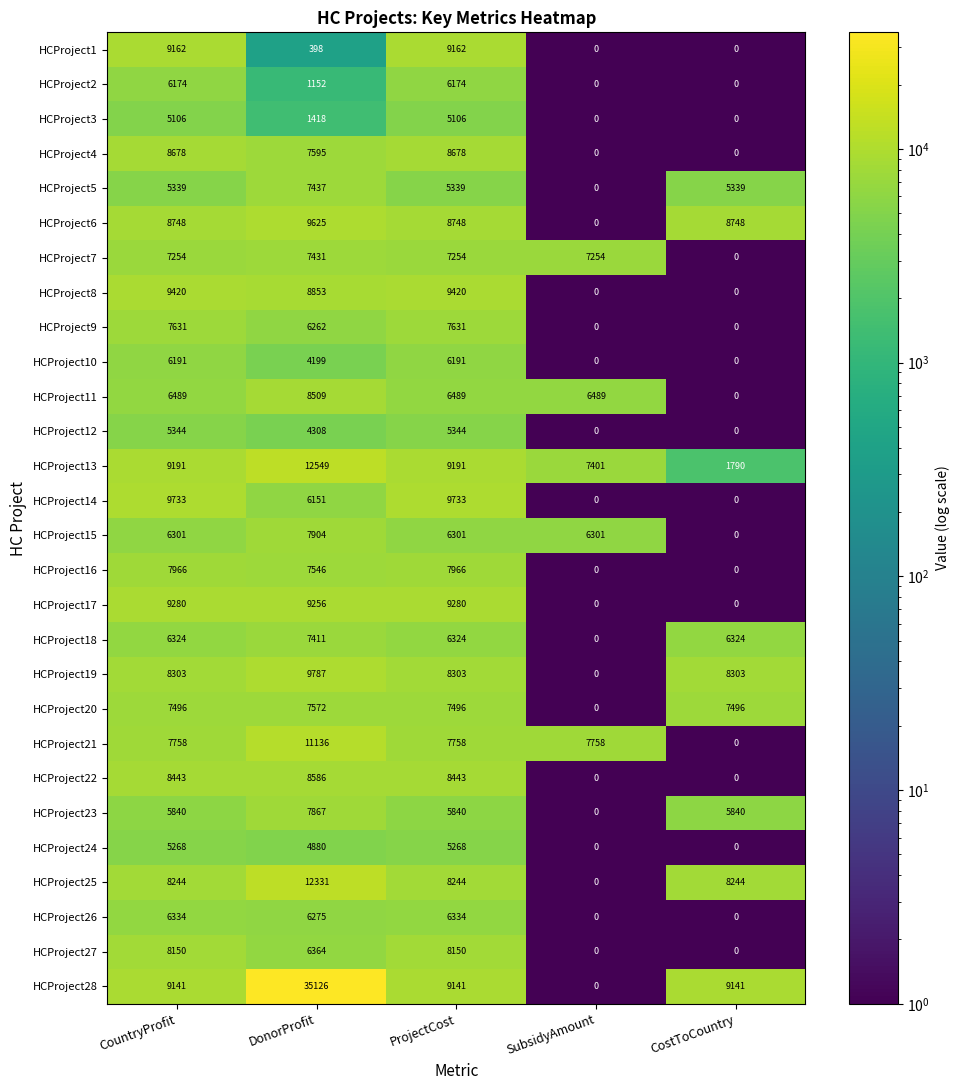

What is the greatest value displayed?

35126